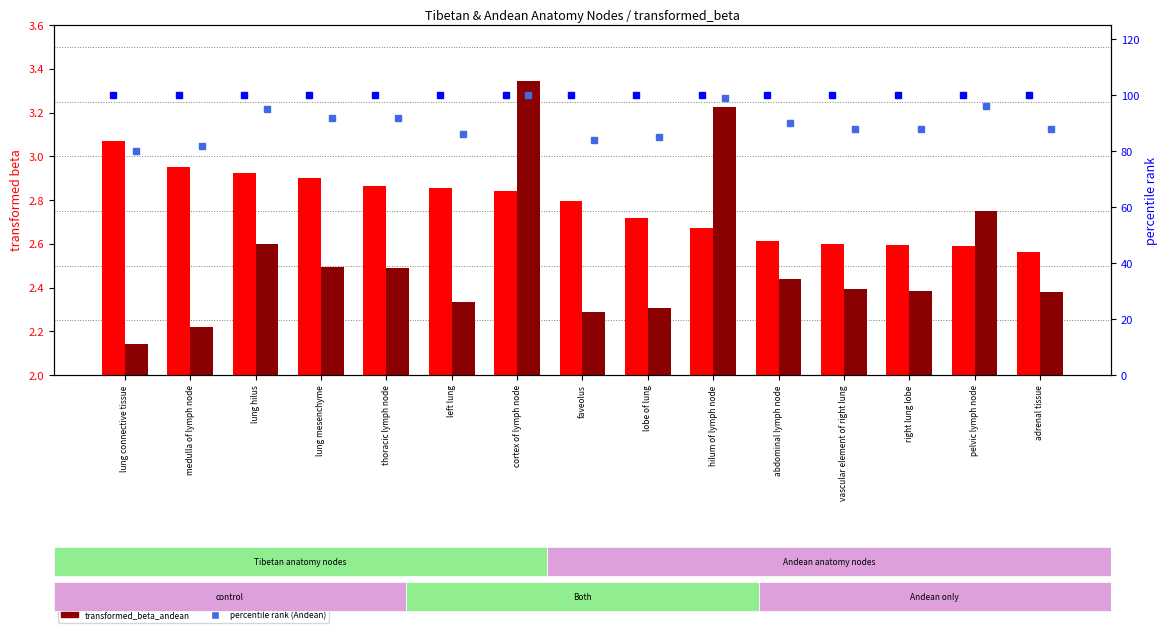

The value of transformed_beta_andean at thoracic lymph node is 1.5. True or false?

False